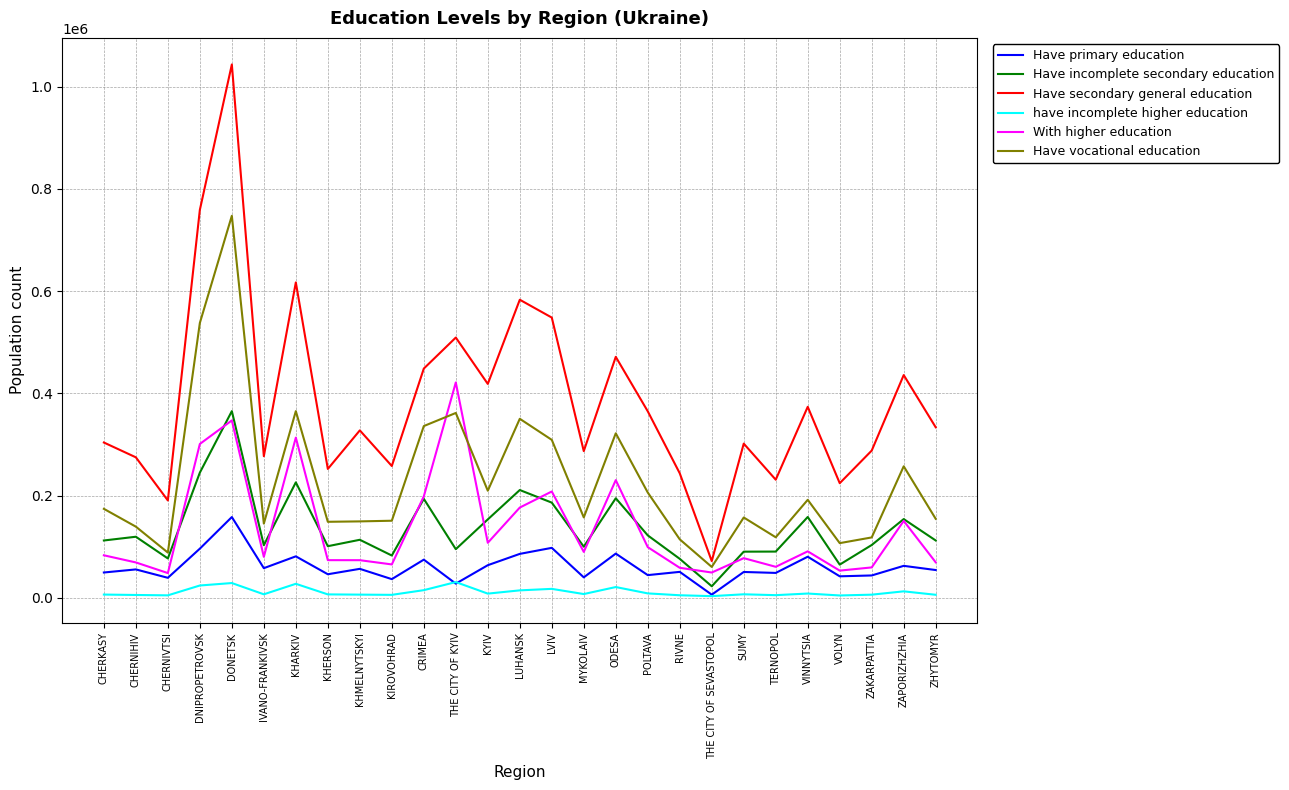

At which category is the sum across all series the highest?

DONETSK